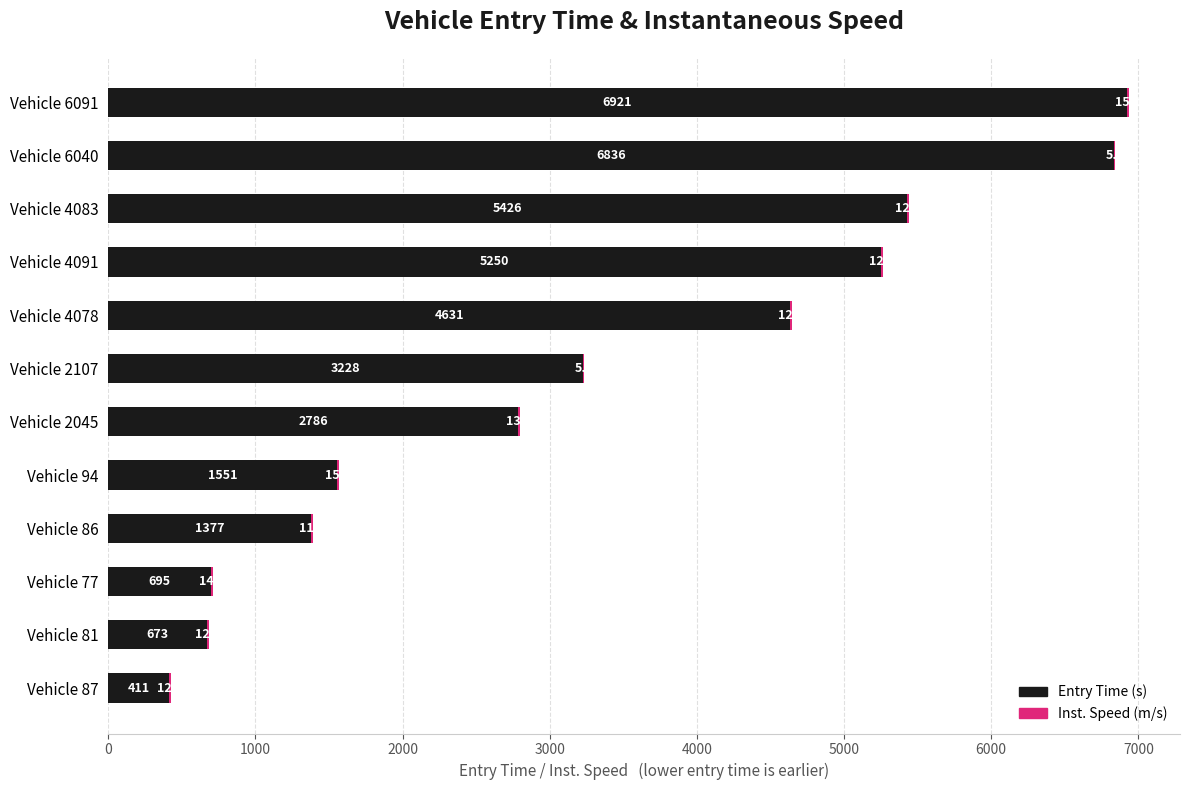

At which category is the sum across all series the highest?

Vehicle 6091